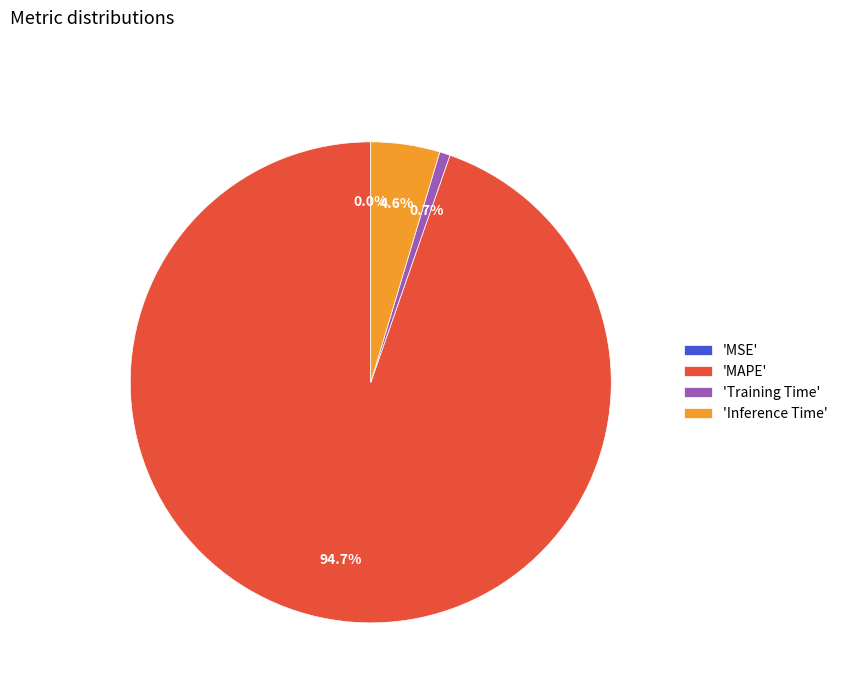

Which slice represents more than half of the pie?

'MAPE'